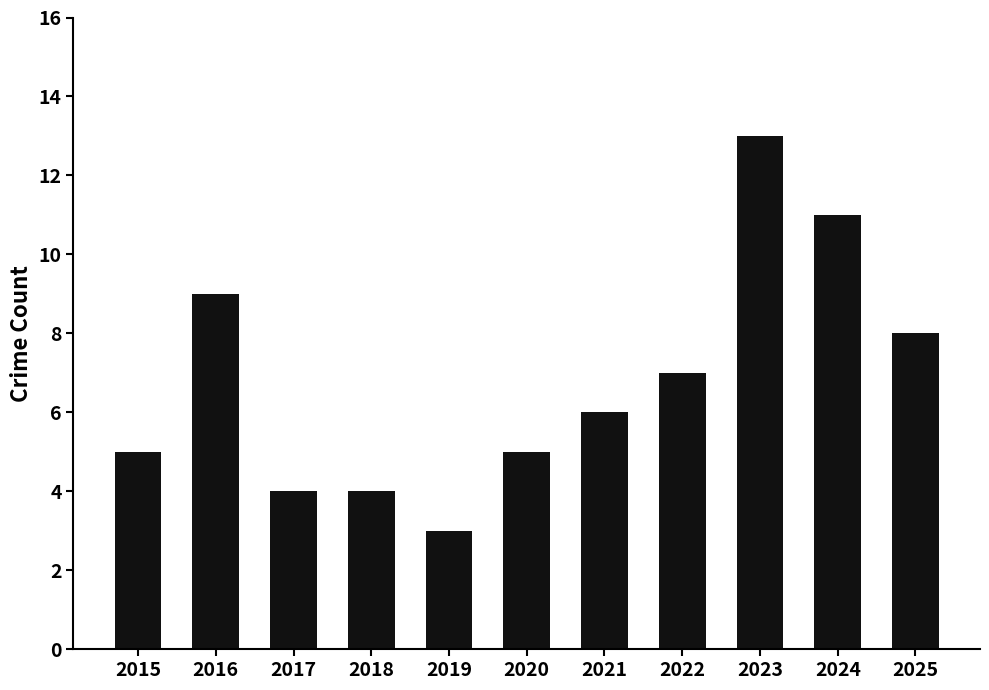

Reading right to left, list all the values displayed in this chart.

8	11	13	7	6	5	3	4	4	9	5